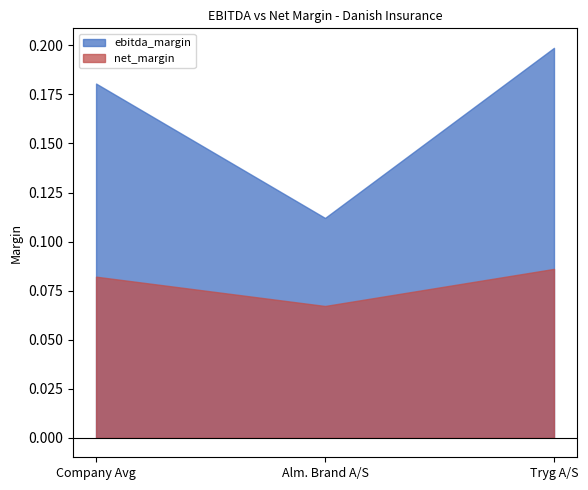

Is it true that after_tax_operating_margin equals 0.3 at Alm. Brand A/S?

False